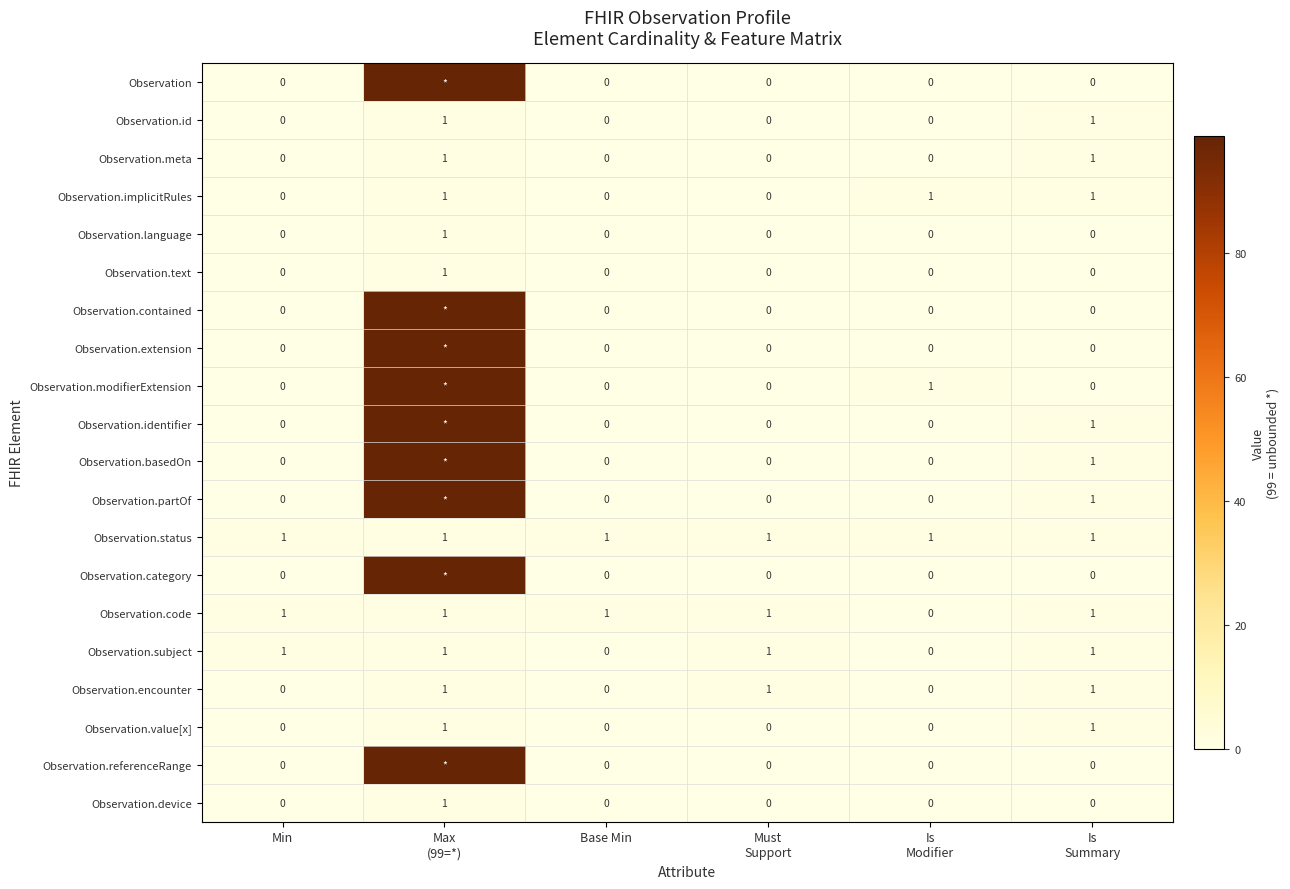

How many Observation.implicitRules values are between 0 and 1?

6